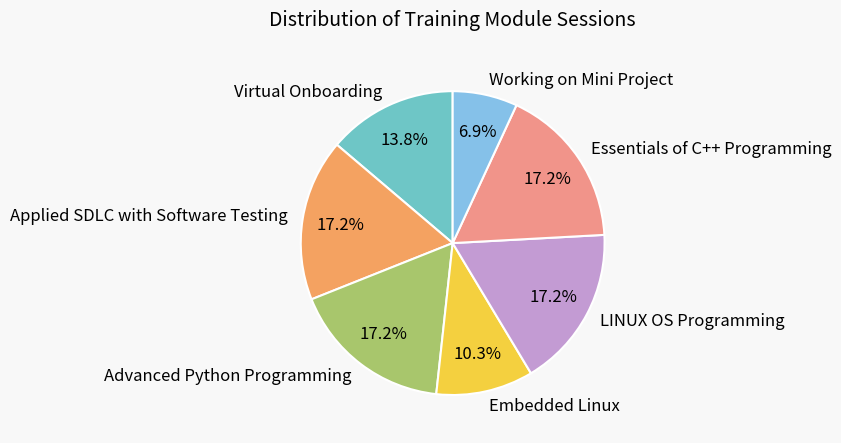

True or false: Applied SDLC with Software Testing accounts for 17% of the total.

True